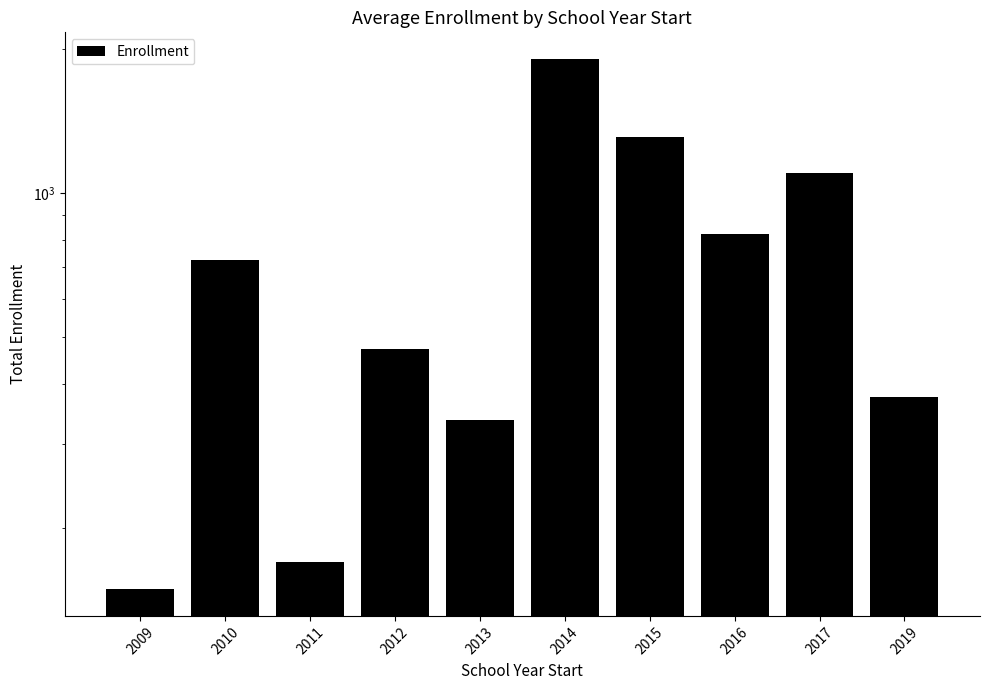

The value at 2011 is 230. True or false?

False